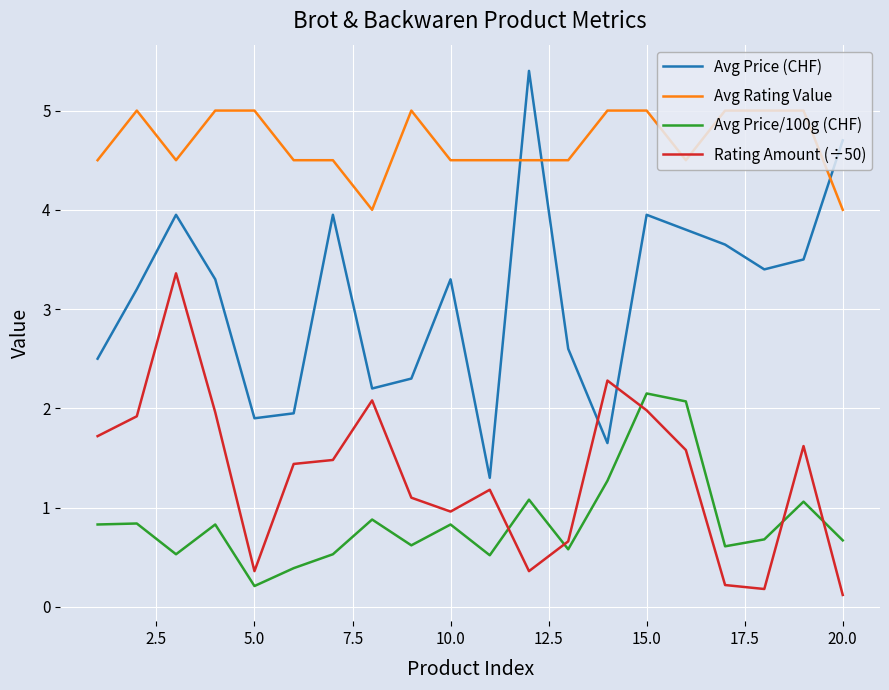

True or false: Avg Price/100g (CHF) and Avg Rating Value intersect in this chart.

False